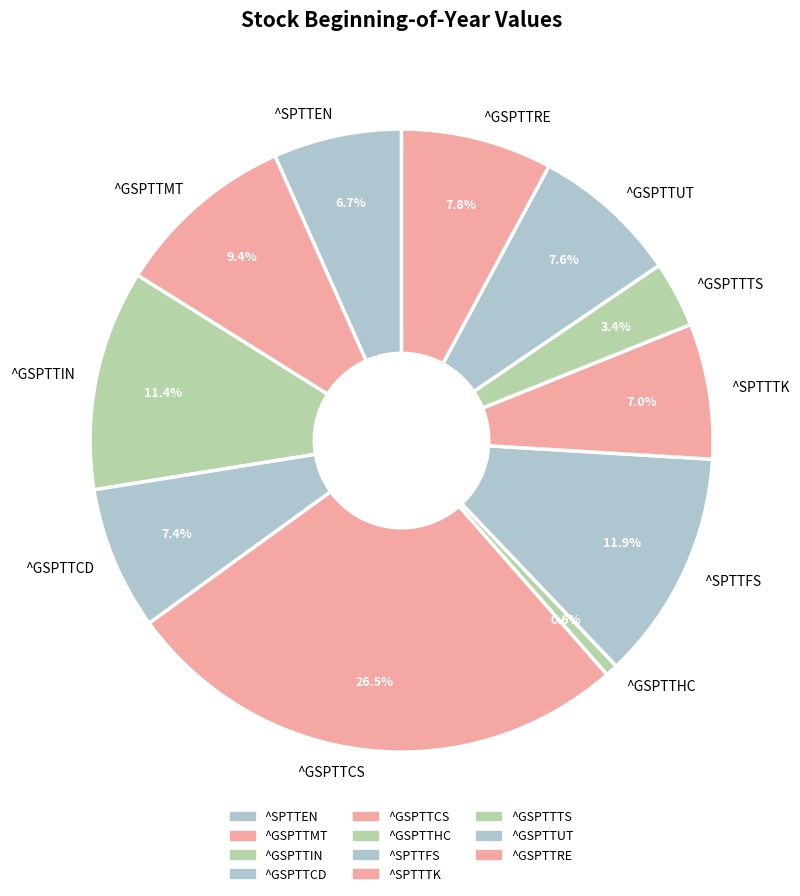

The ^GSPTTHC slice represents 1% of the pie. True or false?

True